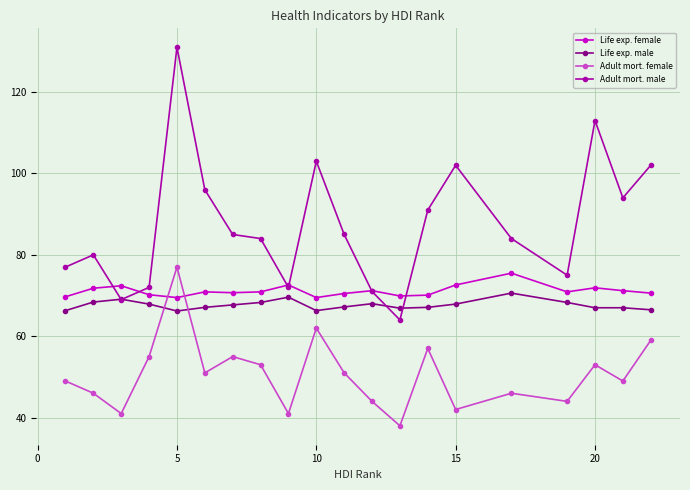

True or false: Life exp. male and Life exp. female intersect in this chart.

False